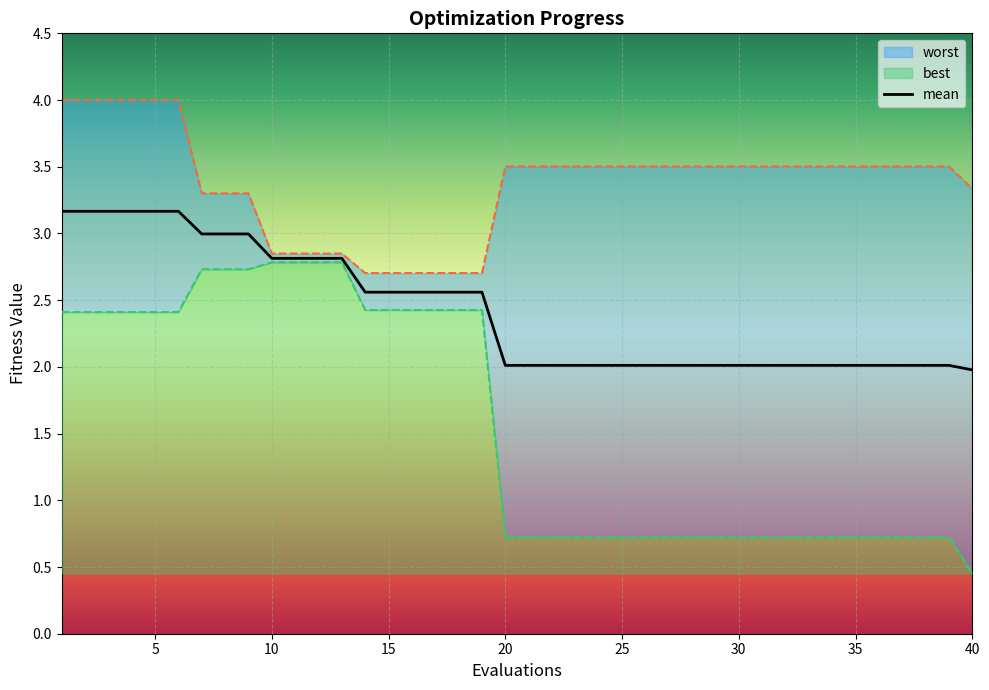

What is the average value of the best series?

1.6